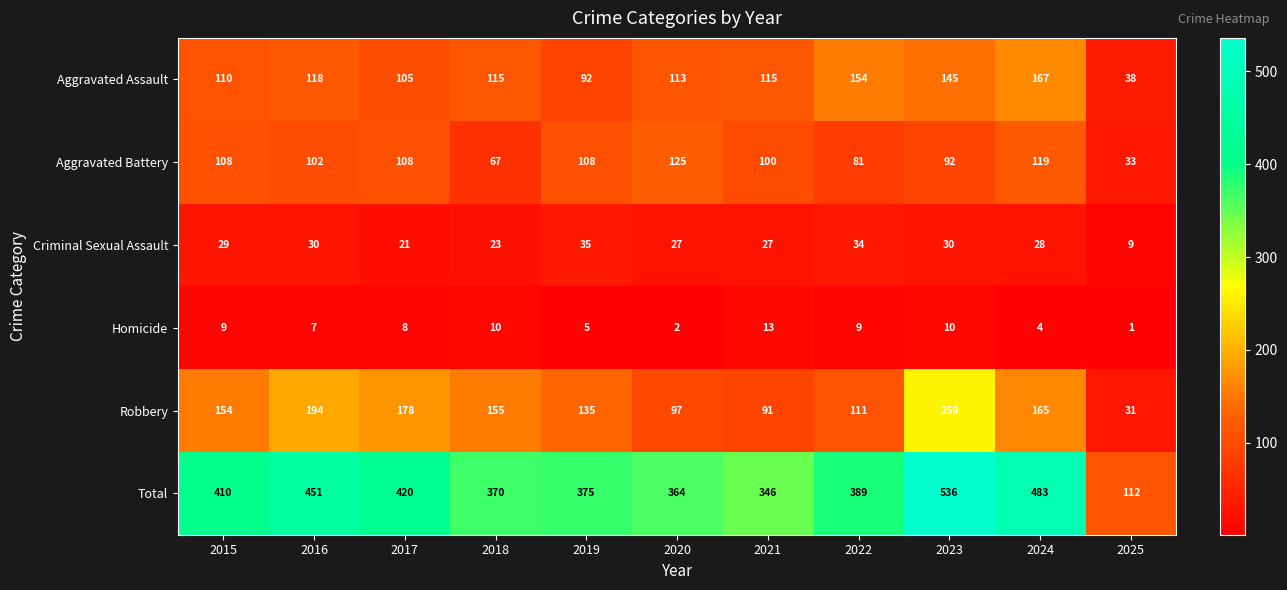

What is the highest value of the Criminal Sexual Assault series?

35